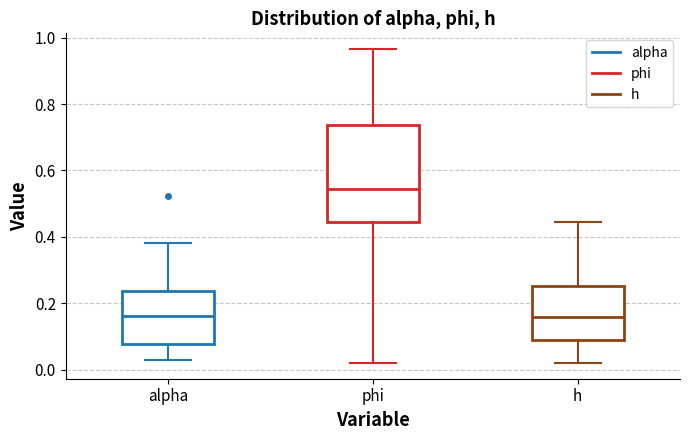

Which box's median line is the highest?

phi